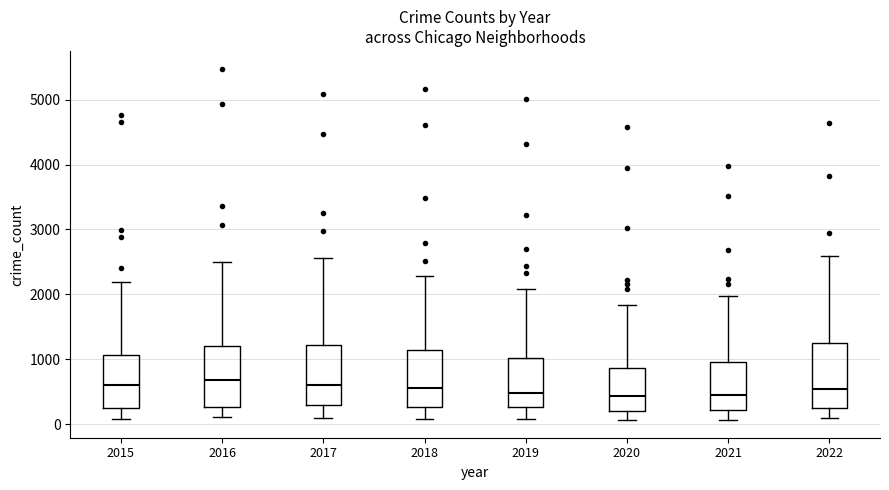

Reading left to right, read every box against the y-axis: the position of its median line, the range the box covers, and the ends of its whiskers. The values are not printed on the chart, so give them approximately, as read against the axis.

2015: median 600, box 300 to 1100, whiskers 100 to 2200
2016: median 700, box 300 to 1200, whiskers 100 to 2500
2017: median 600, box 300 to 1200, whiskers 100 to 2600
2018: median 600, box 300 to 1100, whiskers 100 to 2300
2019: median 500, box 300 to 1000, whiskers 100 to 2100
2020: median 400, box 200 to 900, whiskers 100 to 1800
2021: median 500, box 200 to 1000, whiskers 100 to 2000
2022: median 500, box 300 to 1200, whiskers 100 to 2600